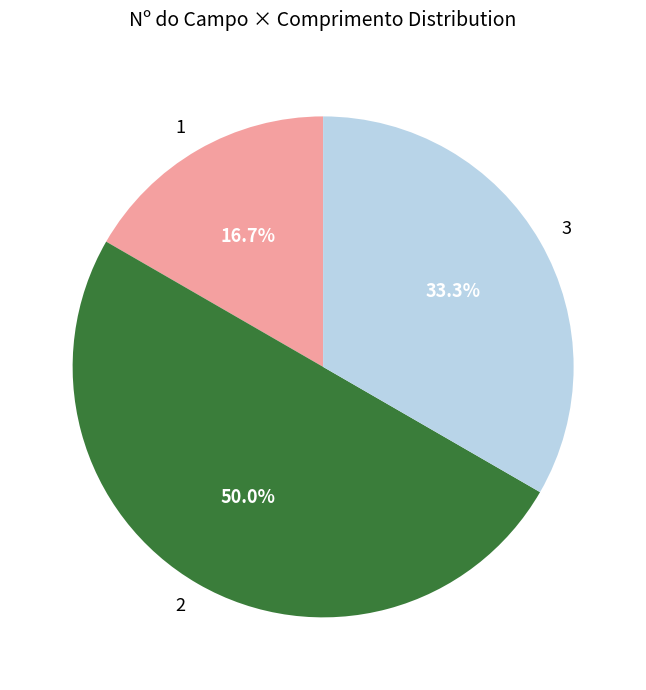

Does 1 account for over 50% of the chart?

No